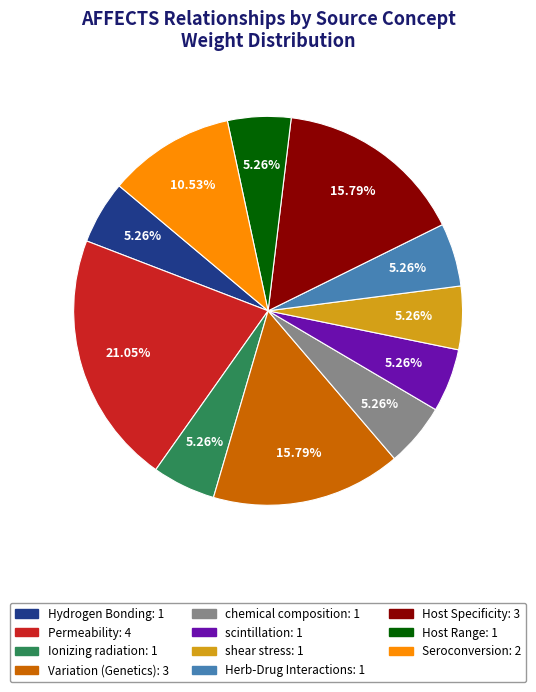

What is the ratio of the value at Seroconversion: 2 to the value at scintillation: 1?

2.0